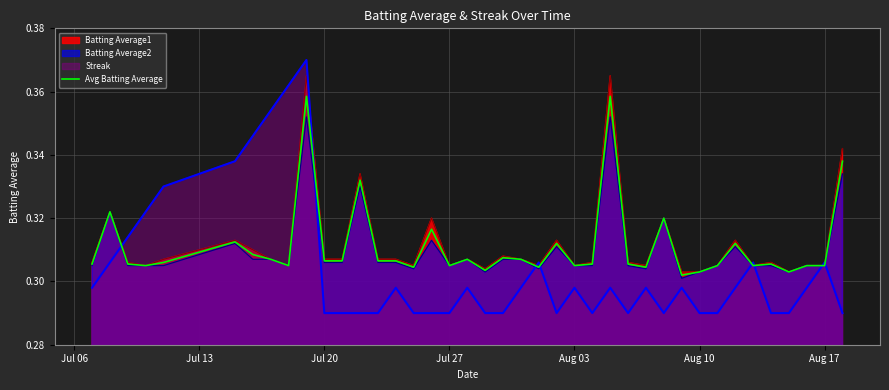

Rank the series by their maximum value, from lowest to highest.

Batting Average2, Avg Batting Average, Batting Average1, Streak